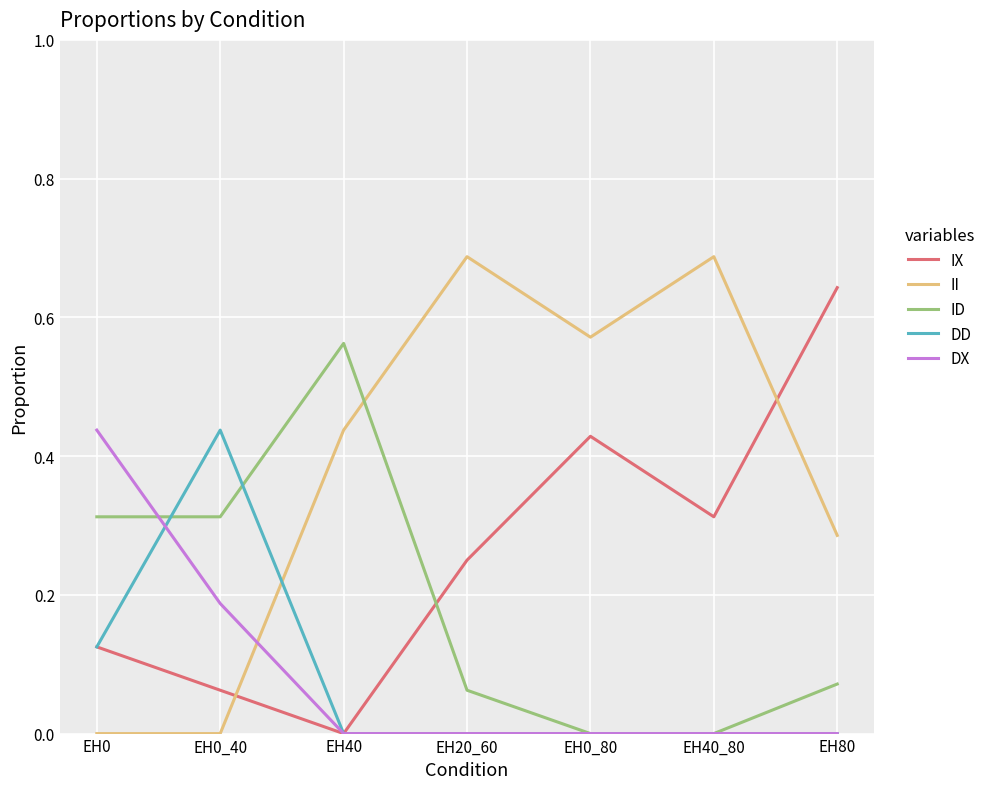

Is the value of IX at EH0_40 greater than the value of ID at EH0_80?

Yes